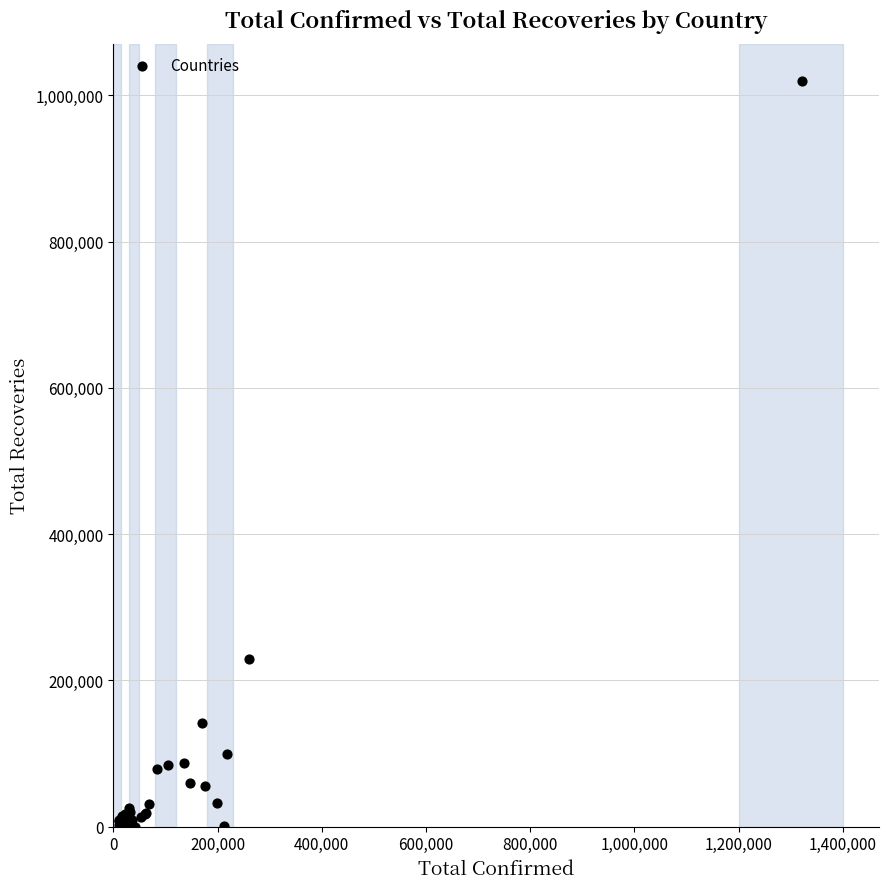

What Y value in the scatter plot is closest to 509899?

229168